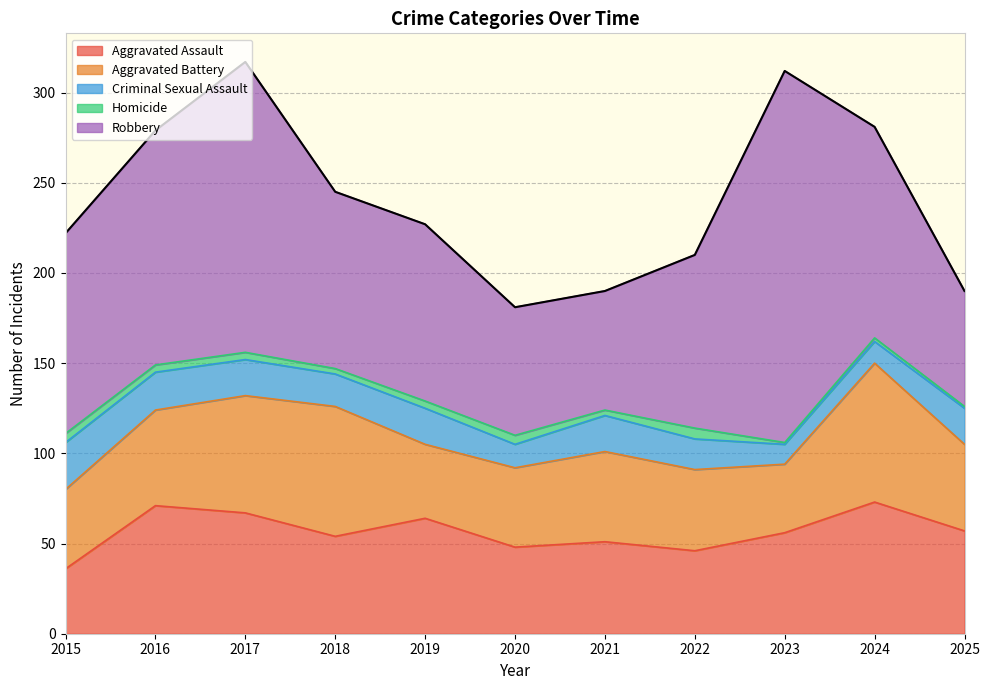

List the labels in order of Aggravated Assault value, largest first.

2024, 2016, 2017, 2019, 2025, 2023, 2018, 2021, 2020, 2022, 2015